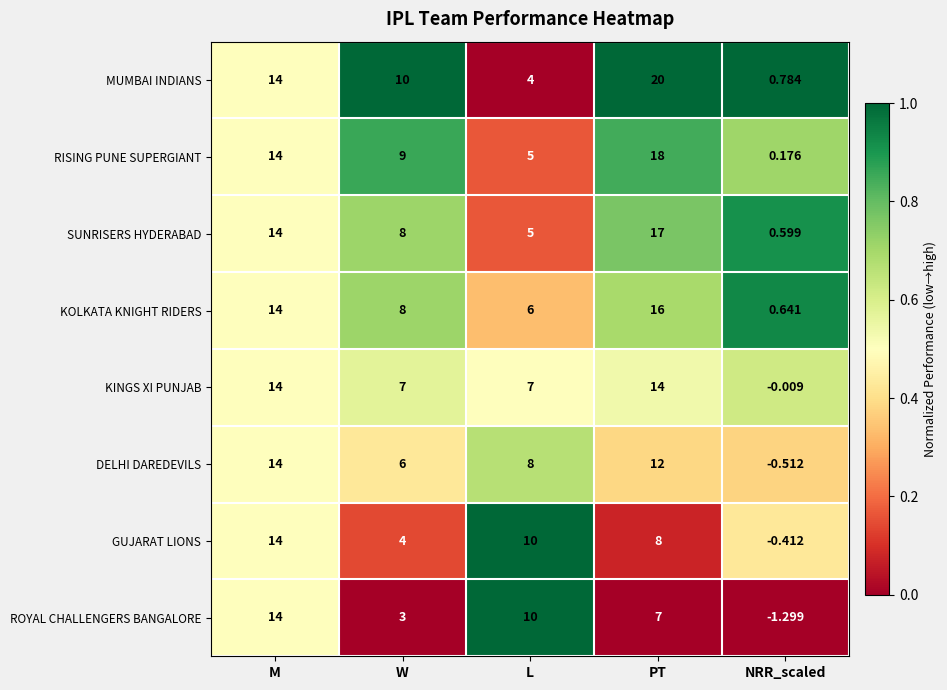

Which series has the largest total across all categories?

MUMBAI INDIANS